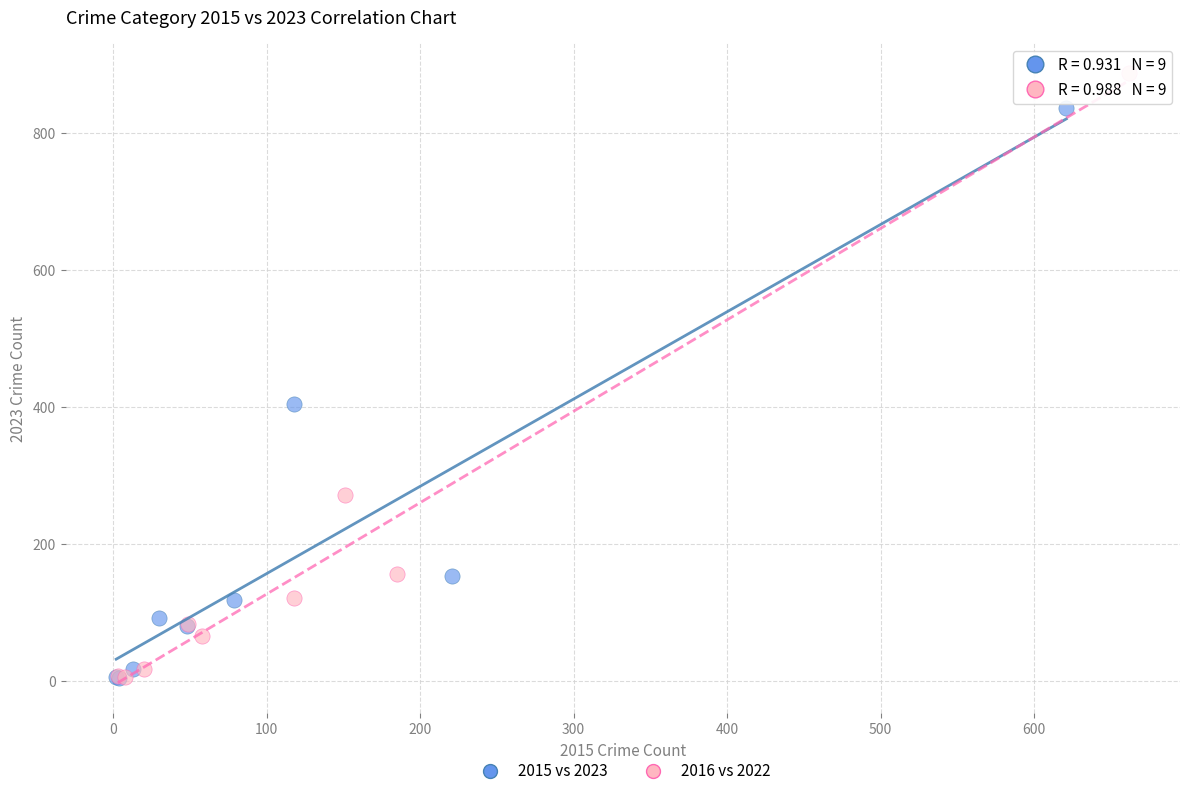

Which series has the largest Y range (max minus min)?

2016 vs 2022